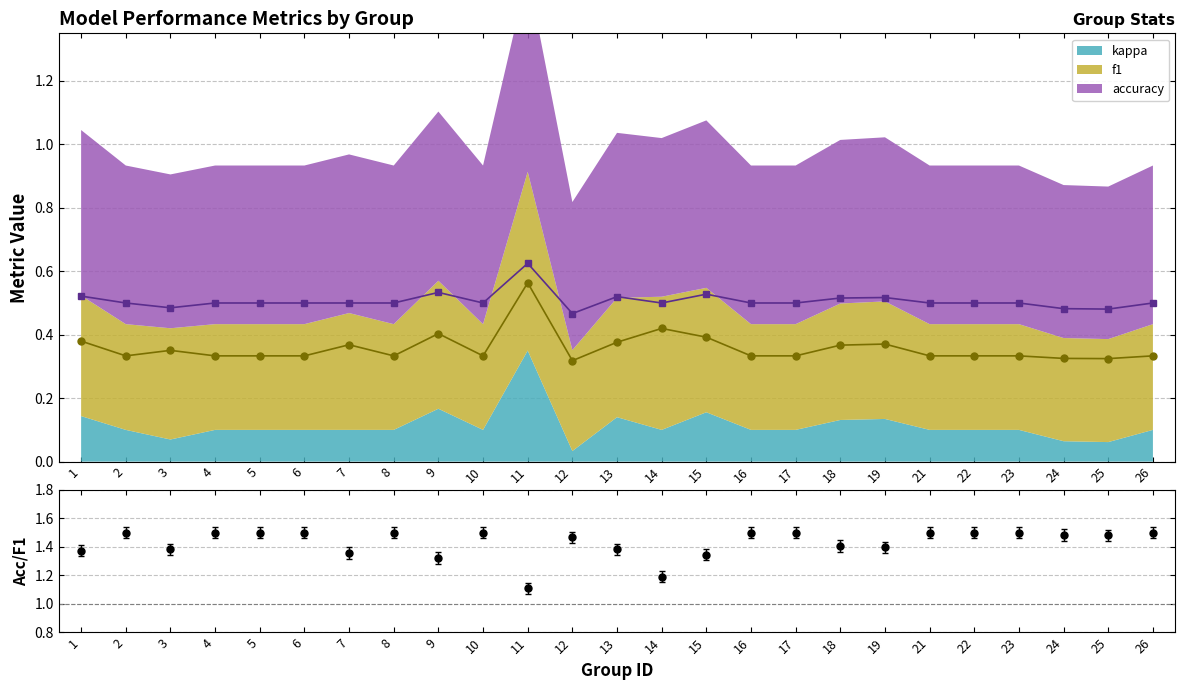

Between 23 and 12, which is larger?

23